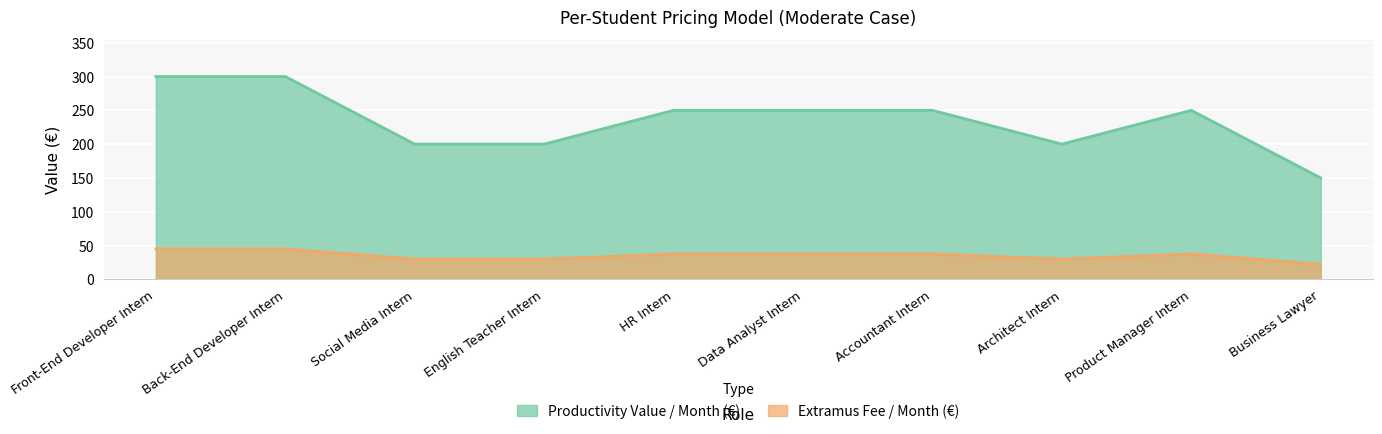

How many lines are shown in the chart?

2